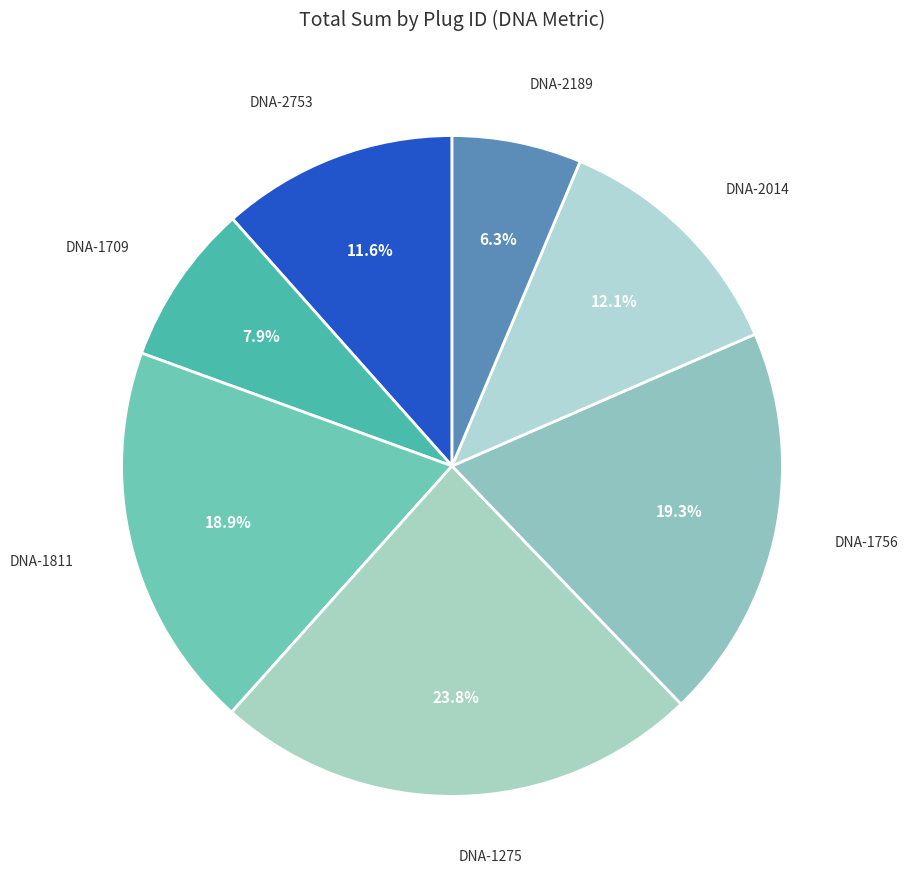

To the nearest percent, what is the combined percentage of DNA-1275 and DNA-1756?

43%